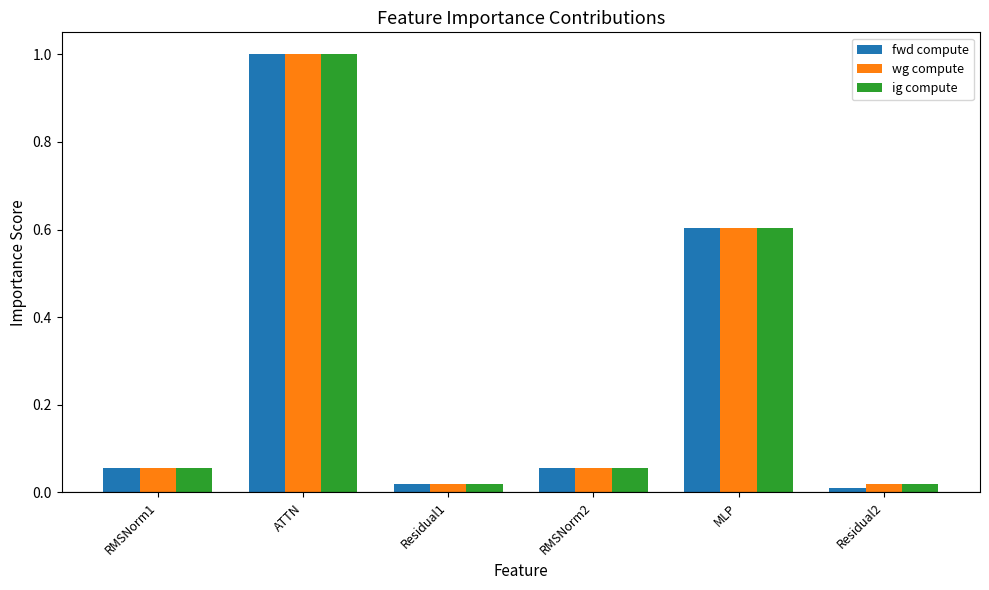

What is the sum of all fwd compute values?

1.7